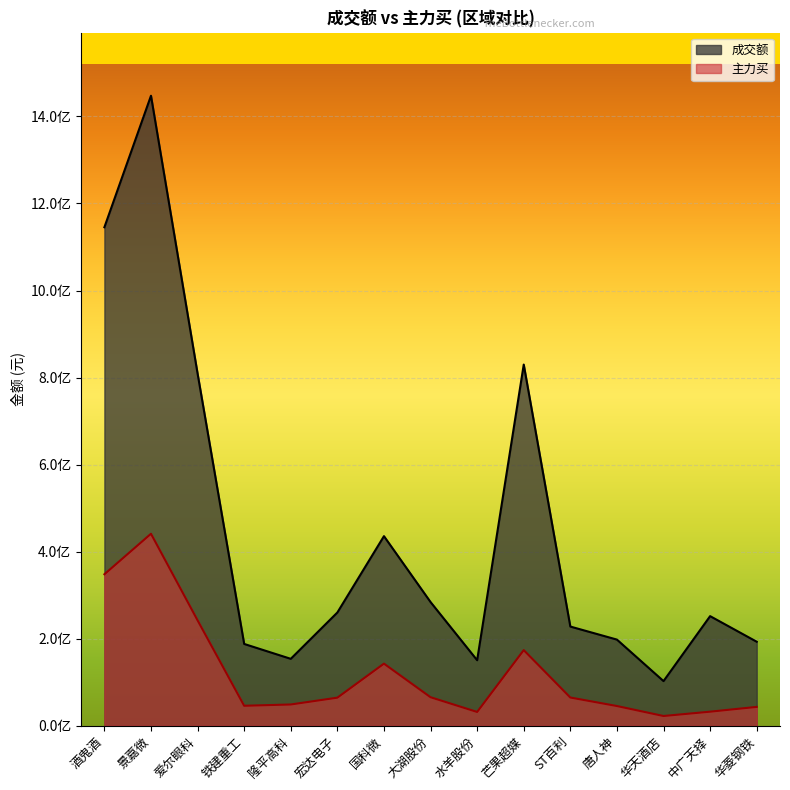

How many values in the 成交额 series exceed 251808947?

7